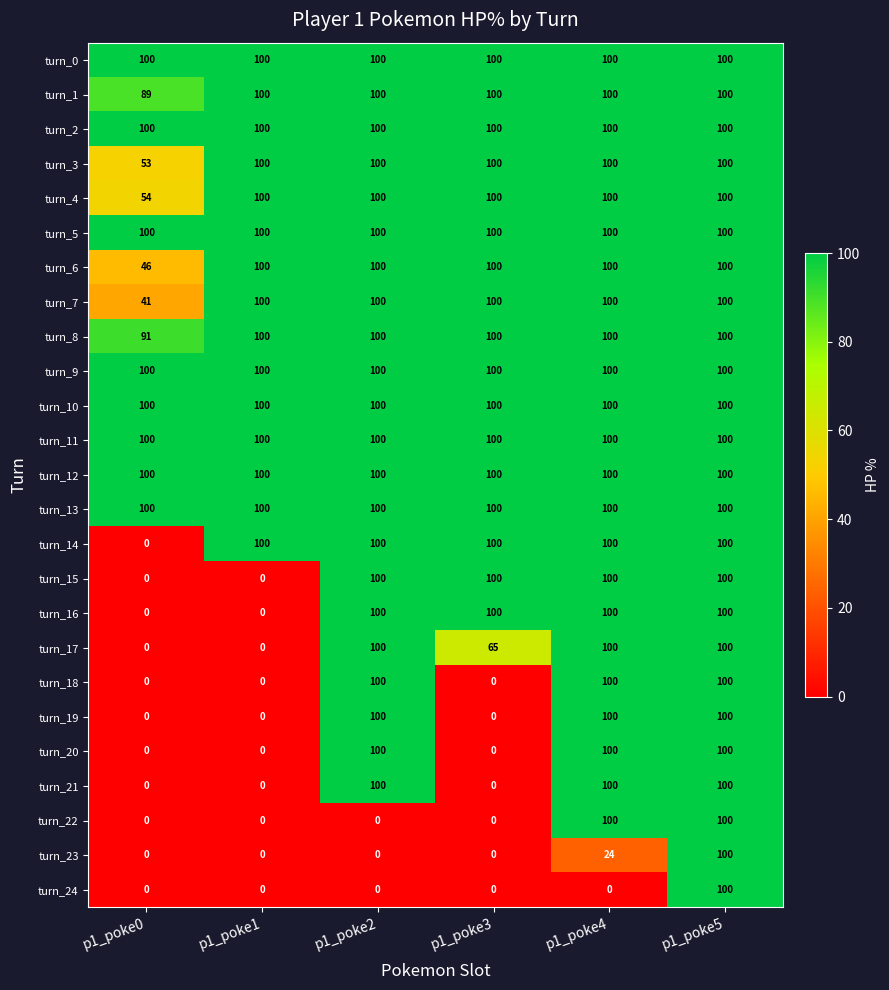

What is the approximate value of turn_6 at p1_poke4?

100